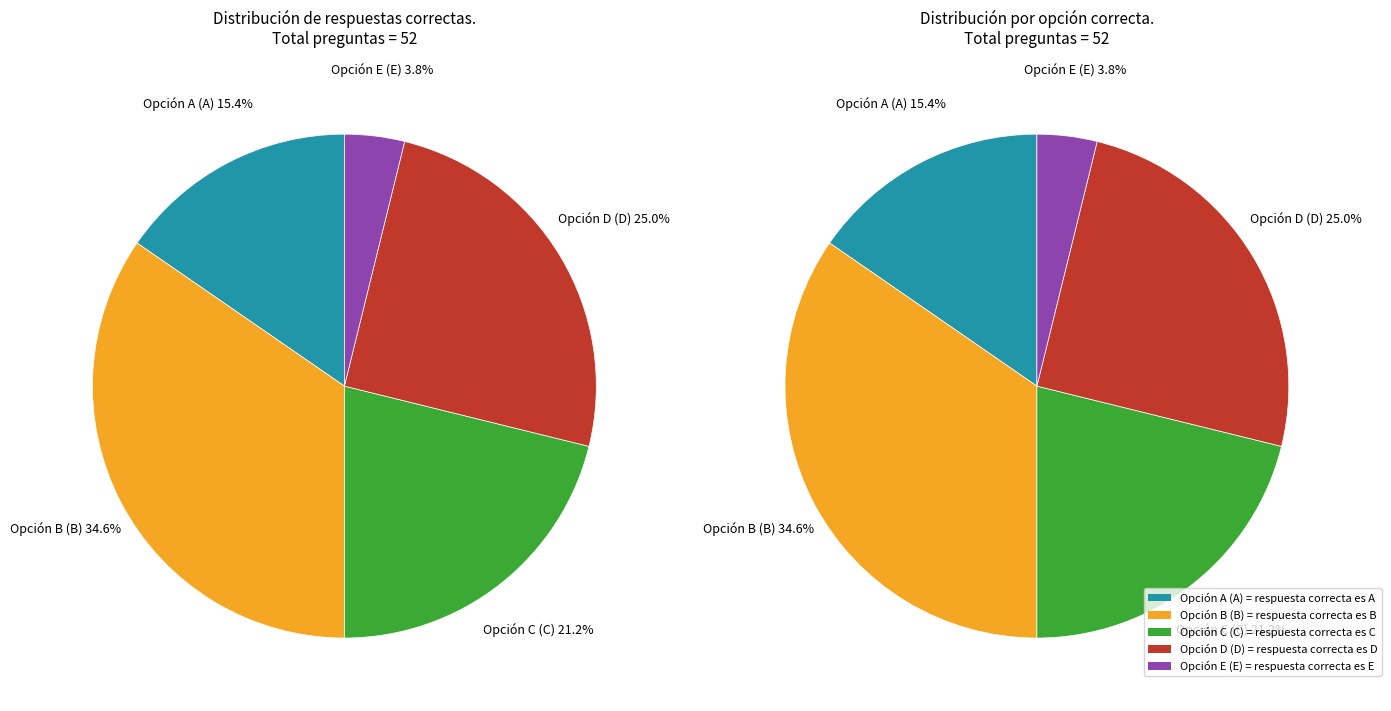

How much of the chart is everything except Opción D (D)?

75.0%